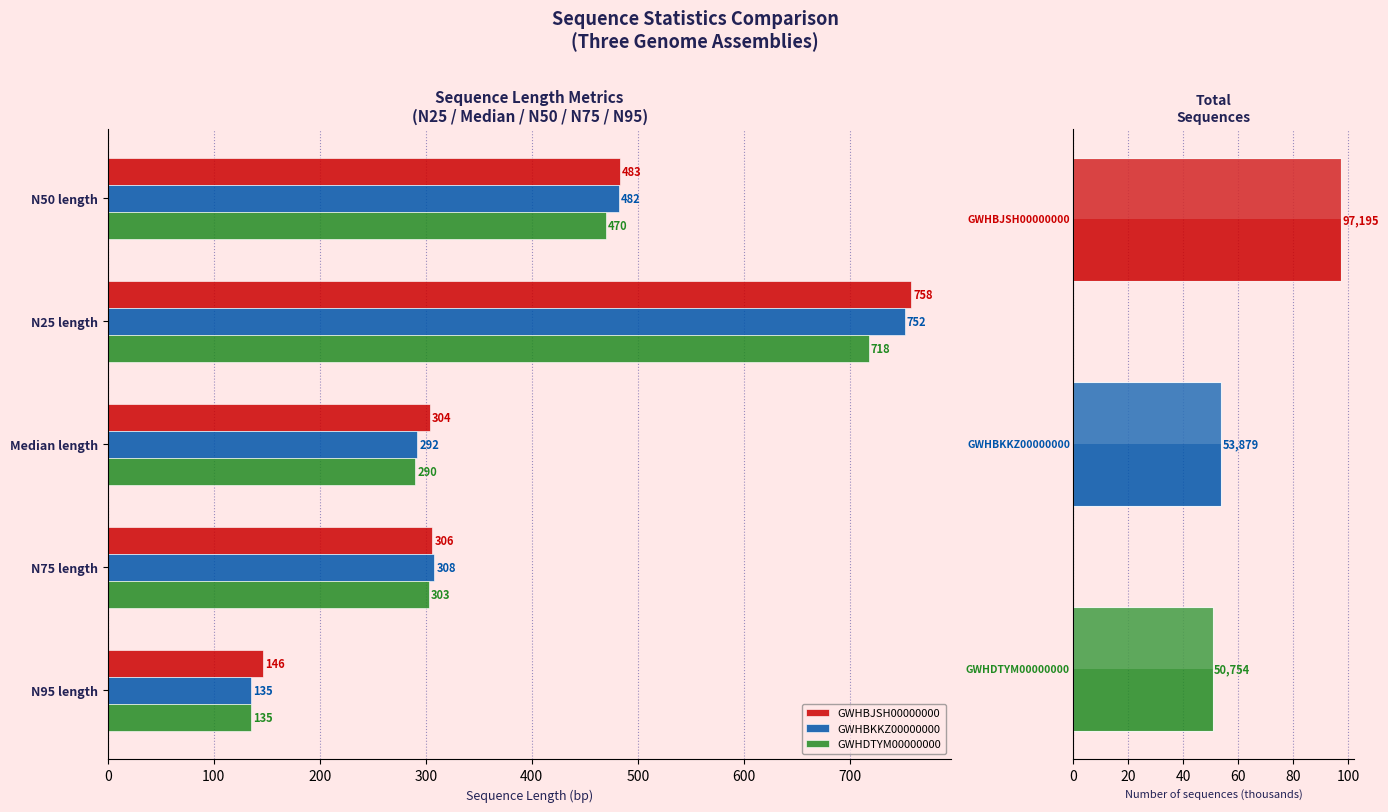

What is the minimum value for GWHDTYM00000000?

135